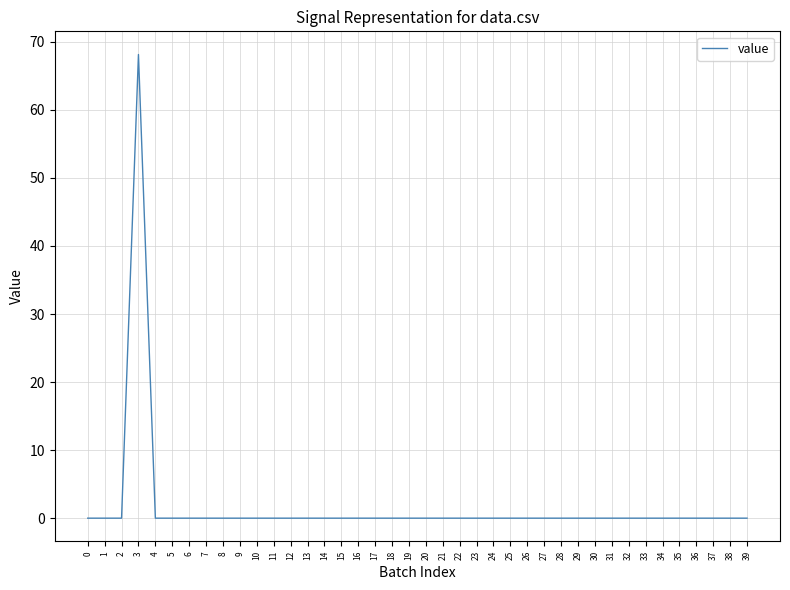

The chart shows a value of 0.0 at 25. True or false?

True